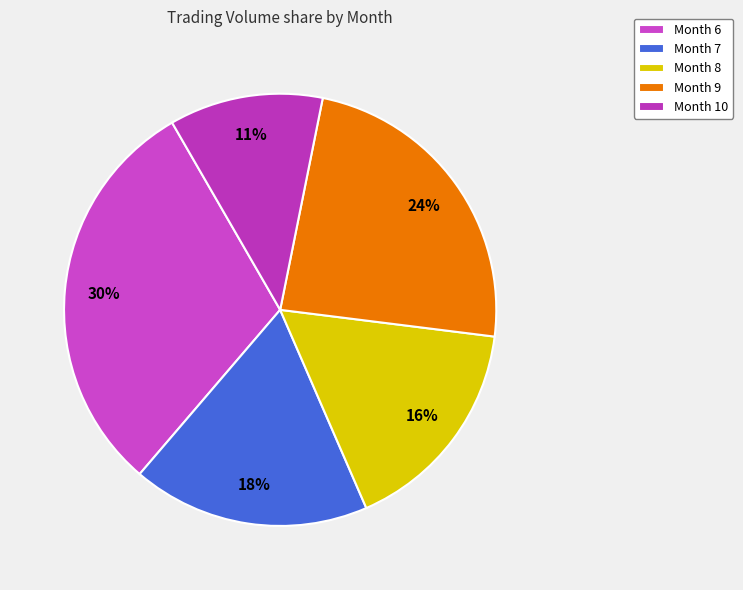

Count the number of slices in the pie.

5